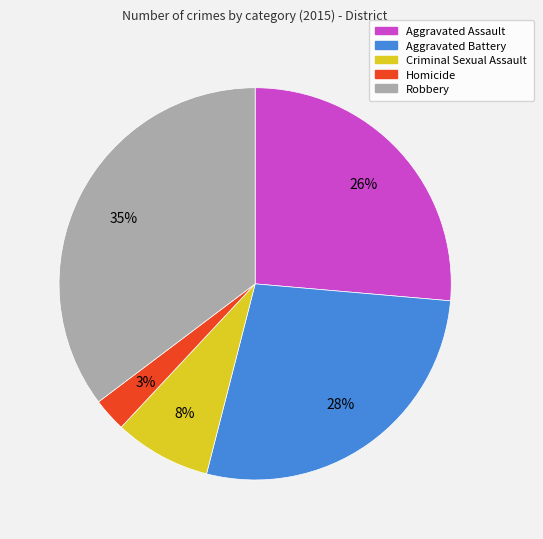

Is there a majority slice in this chart?

No